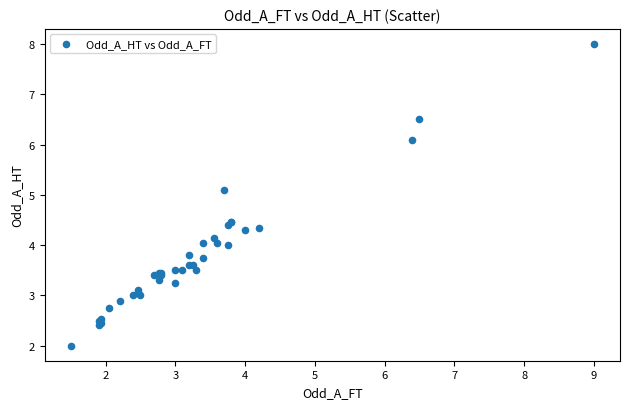

What Y value in the scatter plot is closest to 5?

5.1